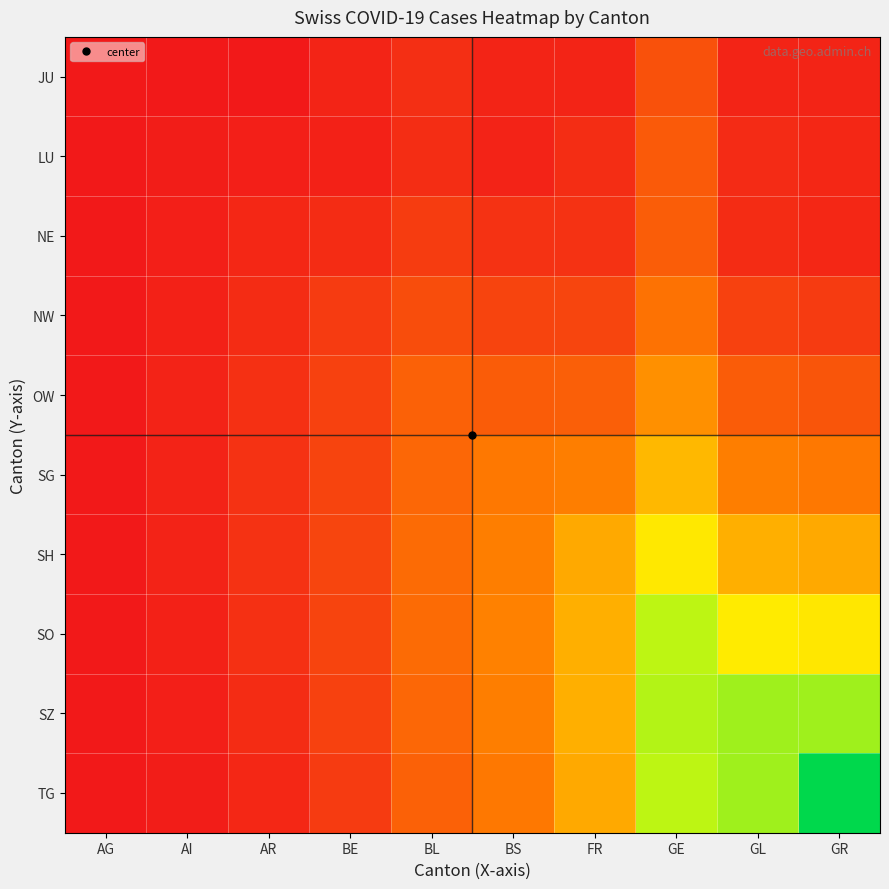

Count the number of categories in the chart.

10